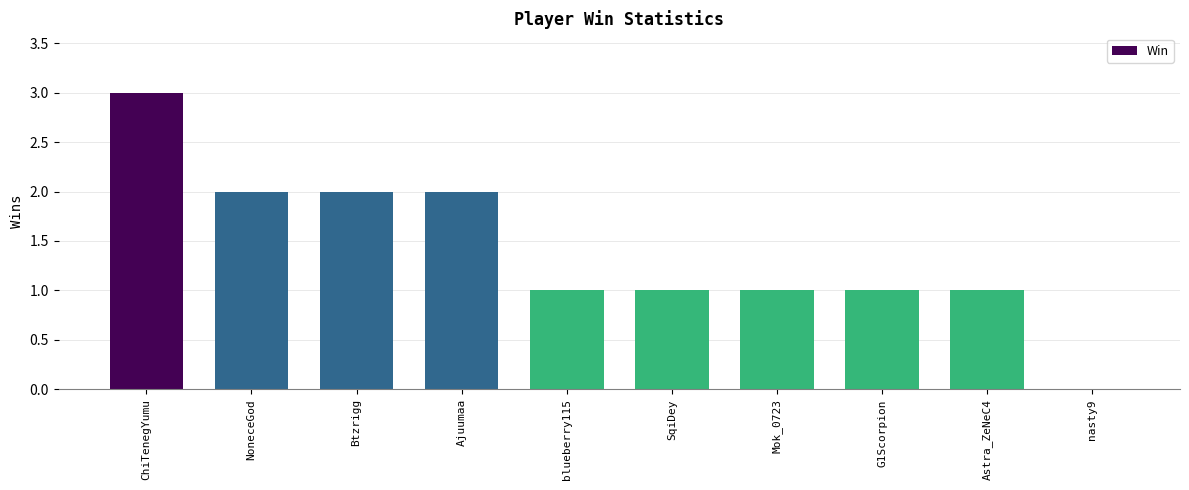

Where does the data first go above 1?

ChiTenegYumu